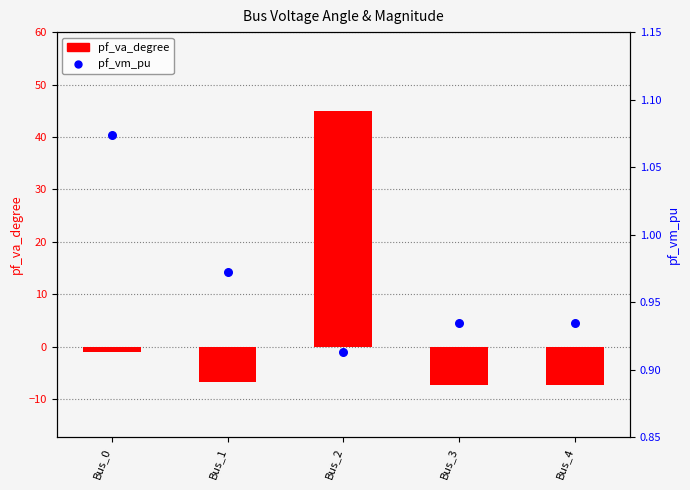

Which series has the largest total across all categories?

pf_va_degree